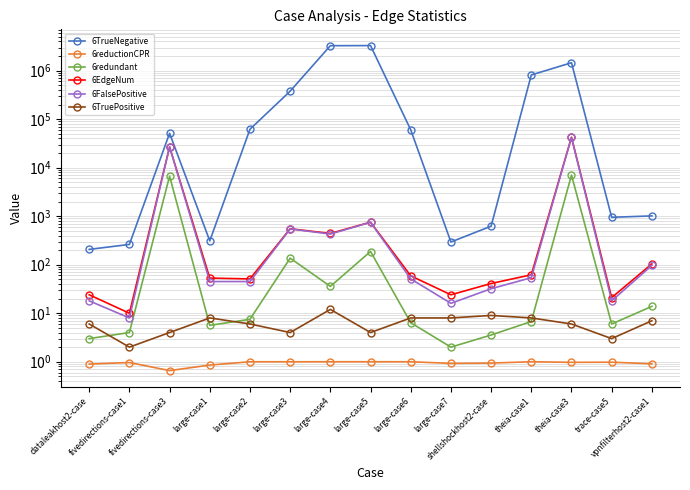

How many lines are shown in the chart?

6